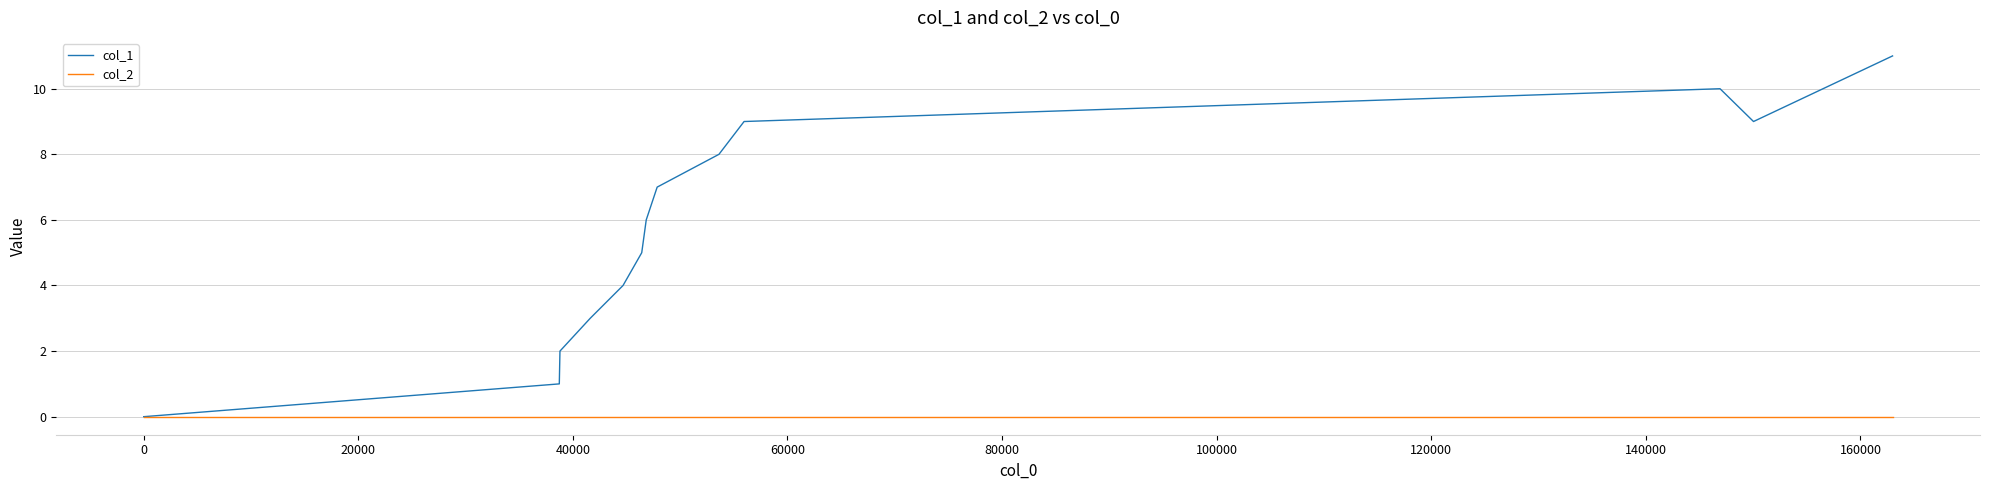

Which series has the widest spread of values?

col_1